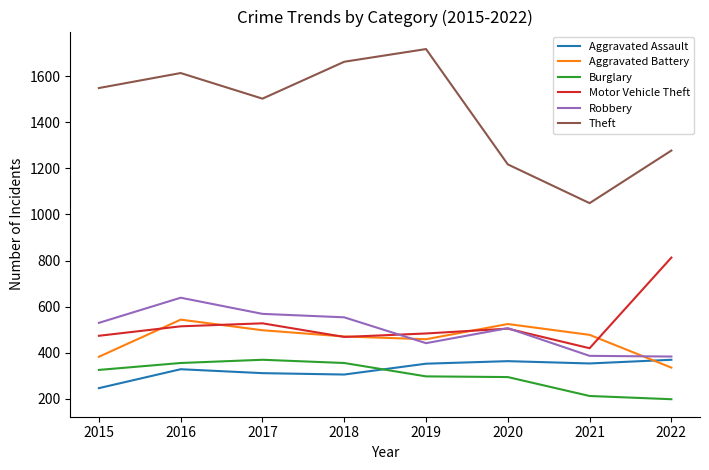

Is it true that Aggravated Assault equals 115 at 2021?

False